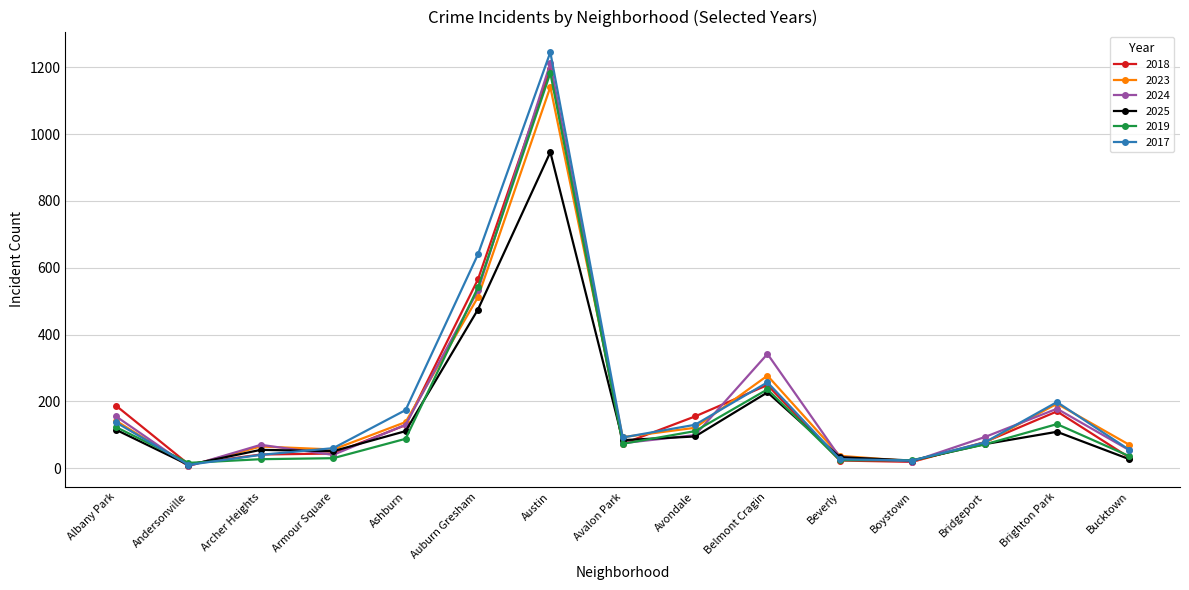

The value of 2025 at Andersonville is 10. True or false?

True